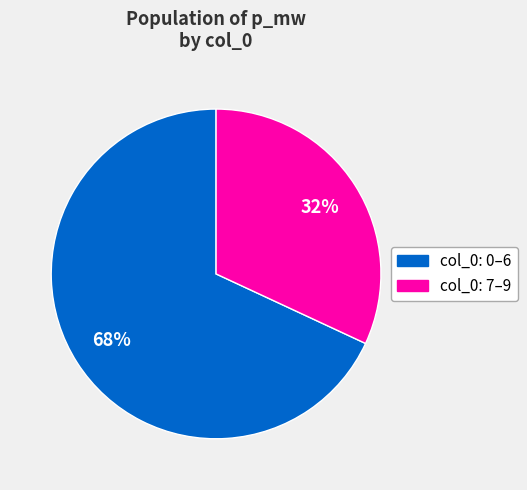

Rank the categories by value from lowest to highest.

col_0: 7–9, col_0: 0–6